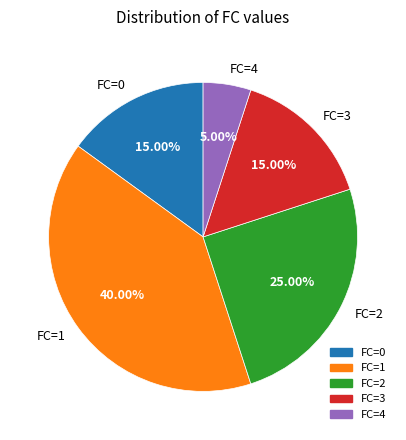

How many slices are in this pie chart?

5